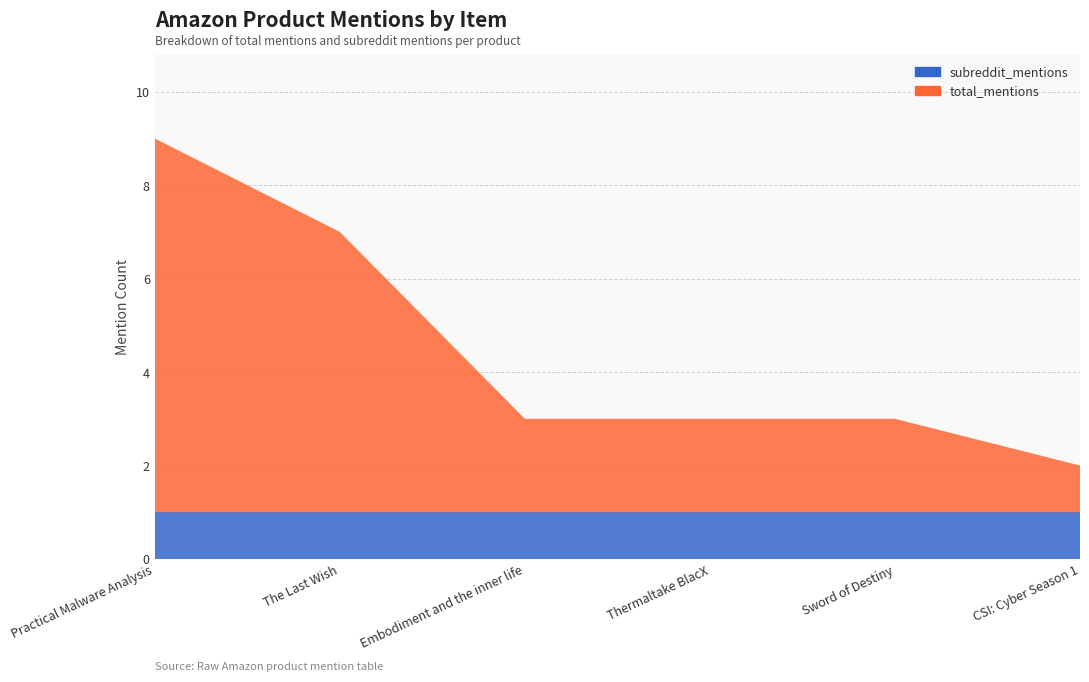

Reading left to right, transcribe all the data shown in this chart.

subreddit_mentions: Practical Malware Analysis=1	The Last Wish=1	Embodiment and the inner life=1	Thermaltake BlacX=1	Sword of Destiny=1	CSI: Cyber Season 1=1
total_mentions: Practical Malware Analysis=8	The Last Wish=6	Embodiment and the inner life=2	Thermaltake BlacX=2	Sword of Destiny=2	CSI: Cyber Season 1=1